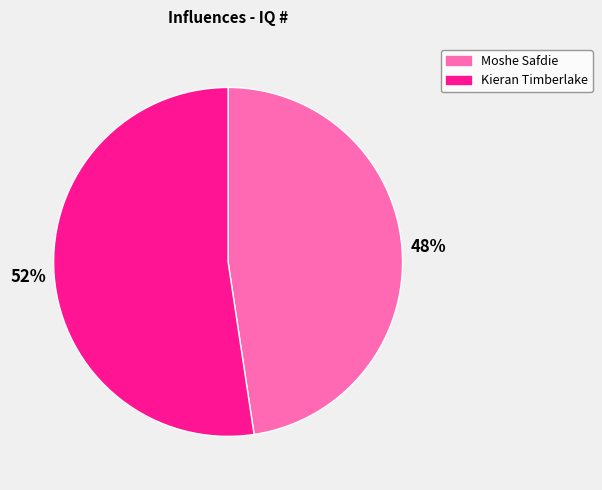

Do Kieran Timberlake and Moshe Safdie together represent more than half of the pie?

Yes